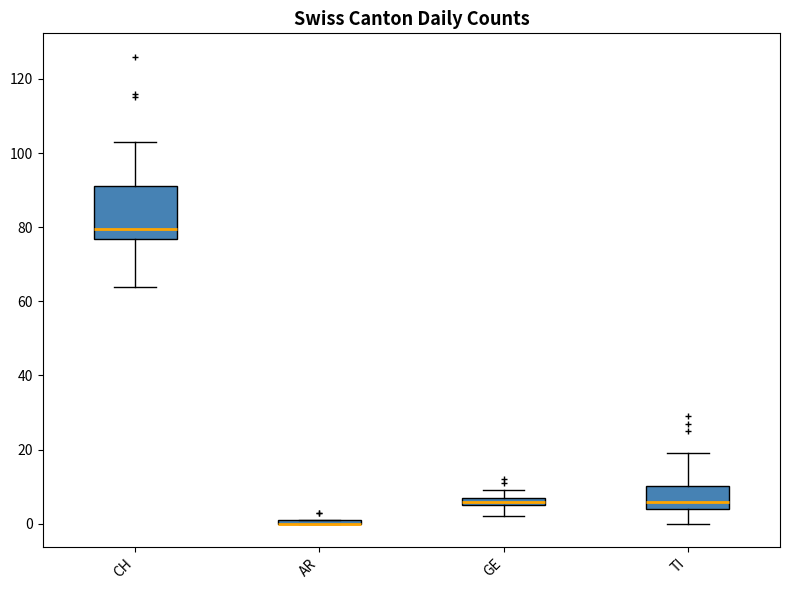

Where does the median line of the box for TI sit on the y-axis? The values are not printed on the chart, so give them approximately, as read against the axis.

6